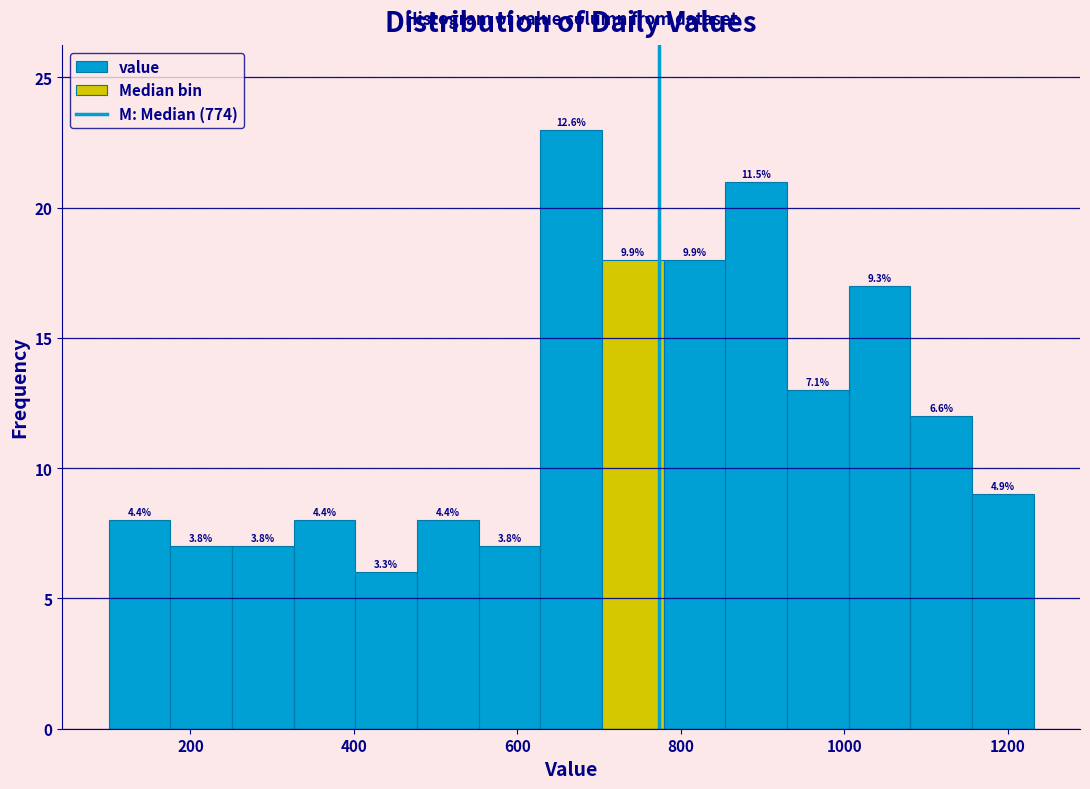

Around what value on the x-axis is the tallest bar? Give the approximate position of its centre, as read against the axis.

660